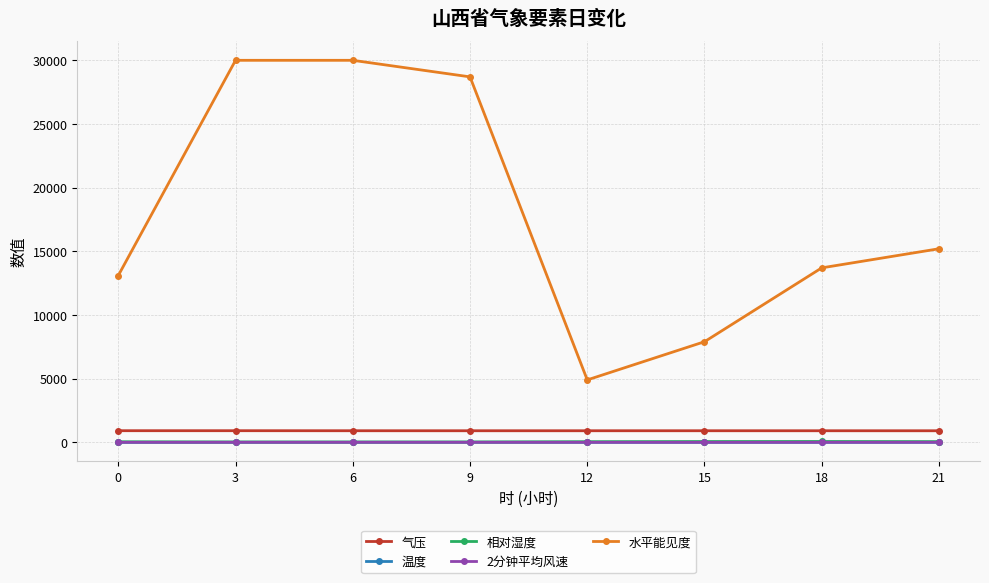

What is the sum of the 气压 values at 12 and 0?

1818.6